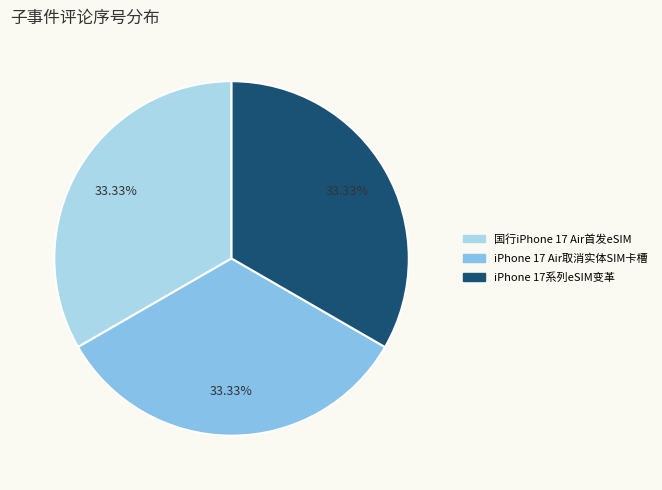

Is there a majority slice in this chart?

No